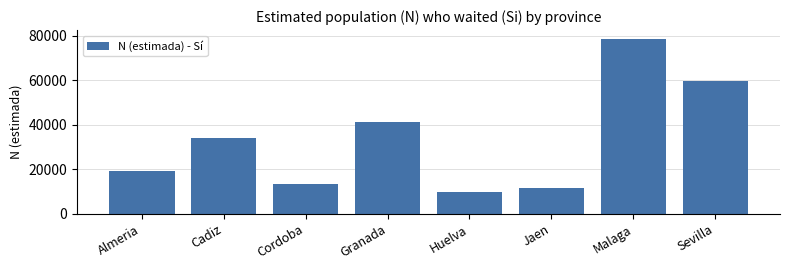

Reading right to left, what are all the values shown in this chart?

59453	78550	11520	9985	41458	13444	33951	19382